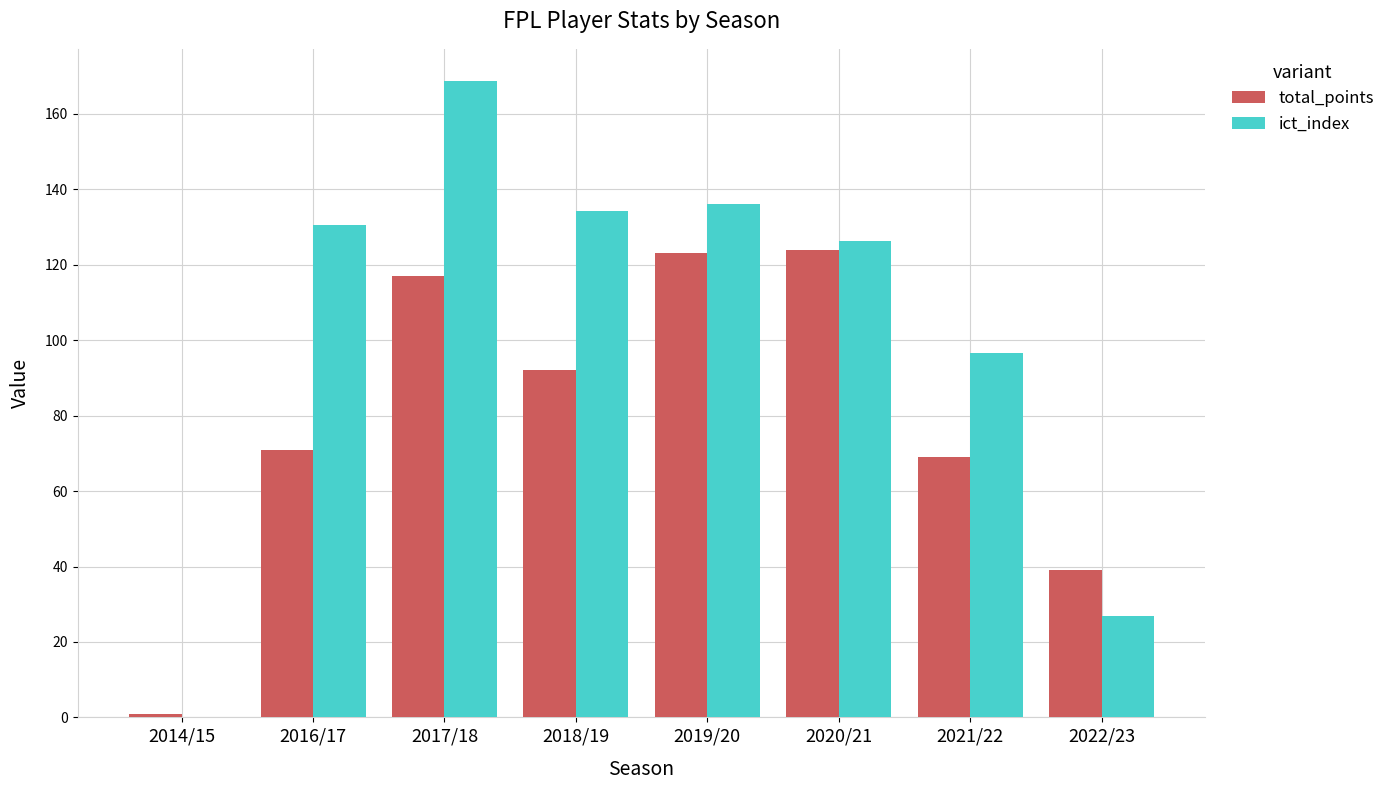

Is the value of total_points at 2017/18 greater than the value of ict_index at 2018/19?

No